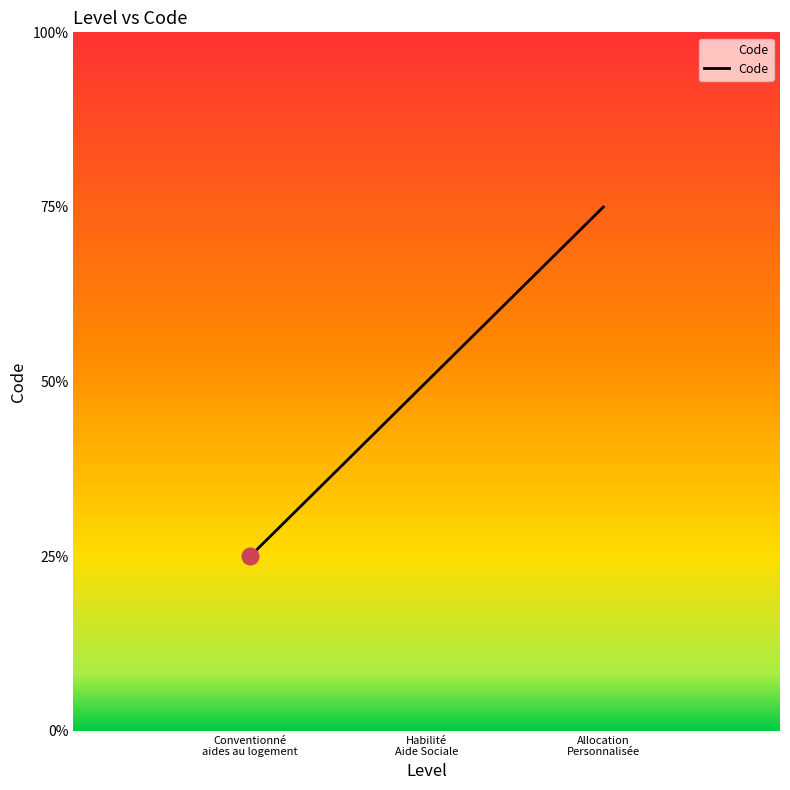

Does the chart have visible grid lines?

No